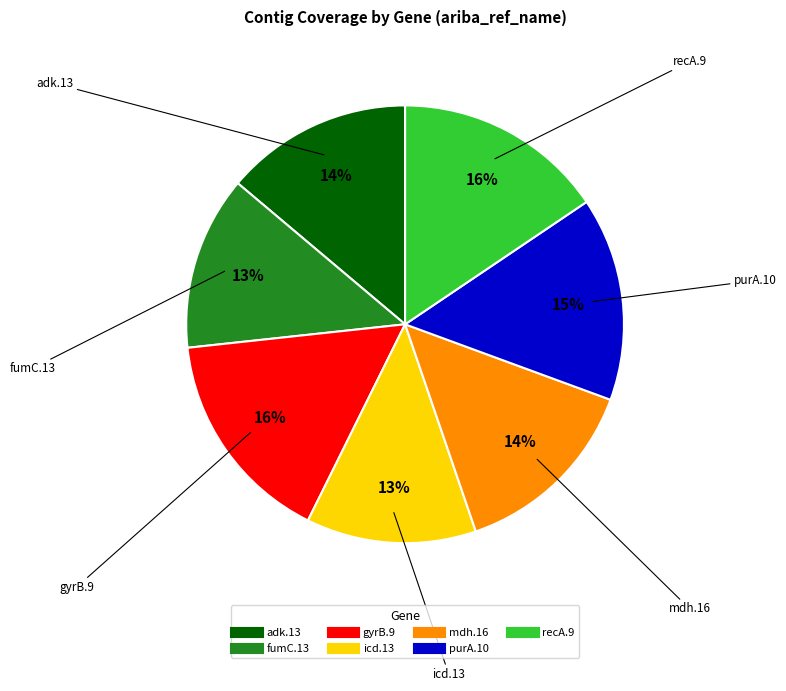

Between recA.9 and mdh.16, which is larger?

recA.9